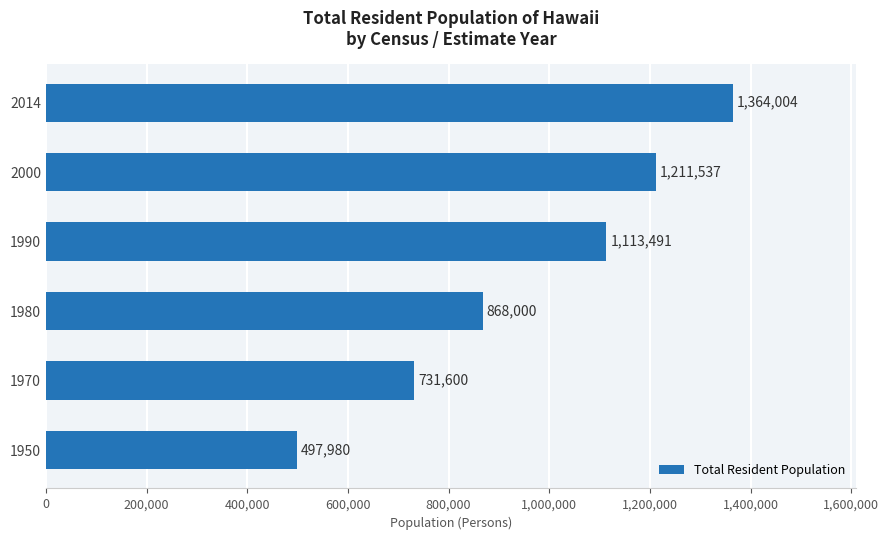

Is it true that the value at 2000 is 1211537?

True